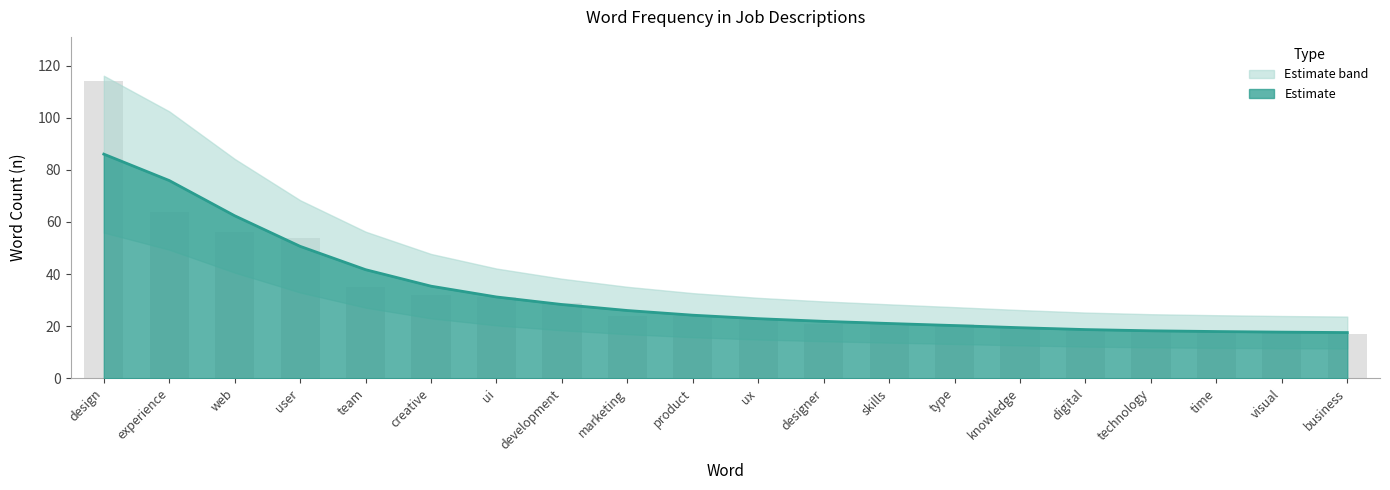

Which label corresponds to the largest value in the chart?

design